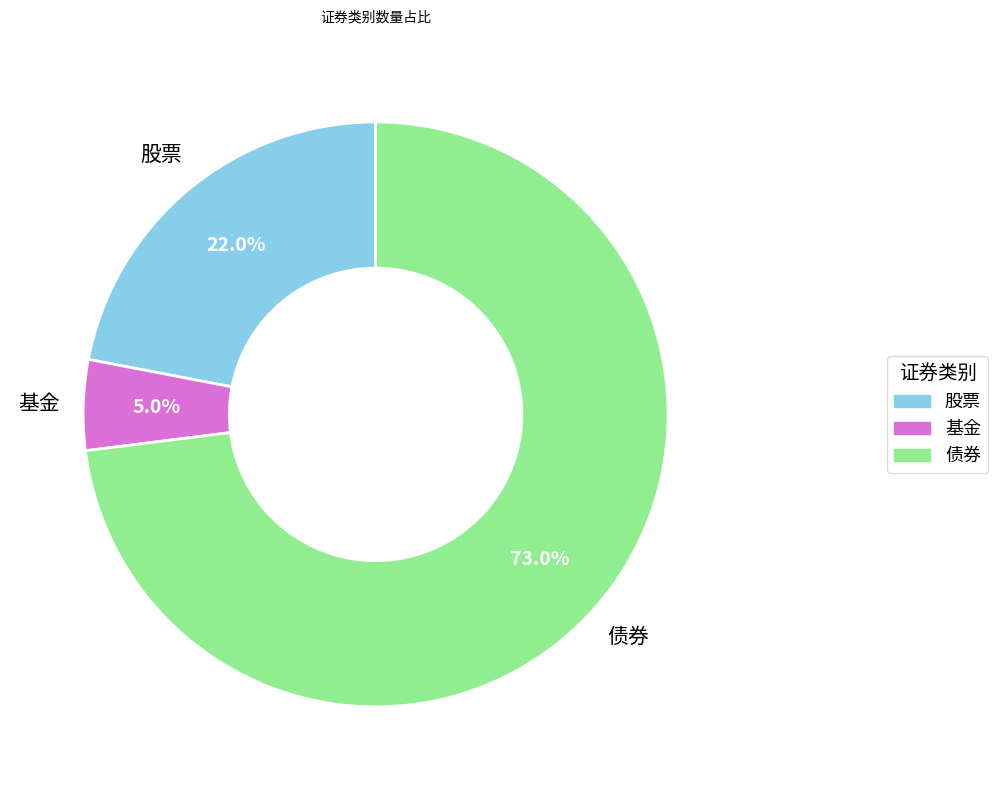

To the nearest percent, what is the average slice percentage?

33%